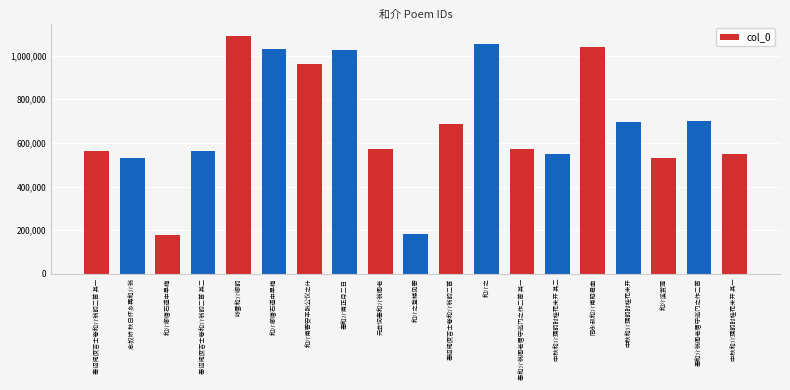

Does the chart contain any negative values?

No